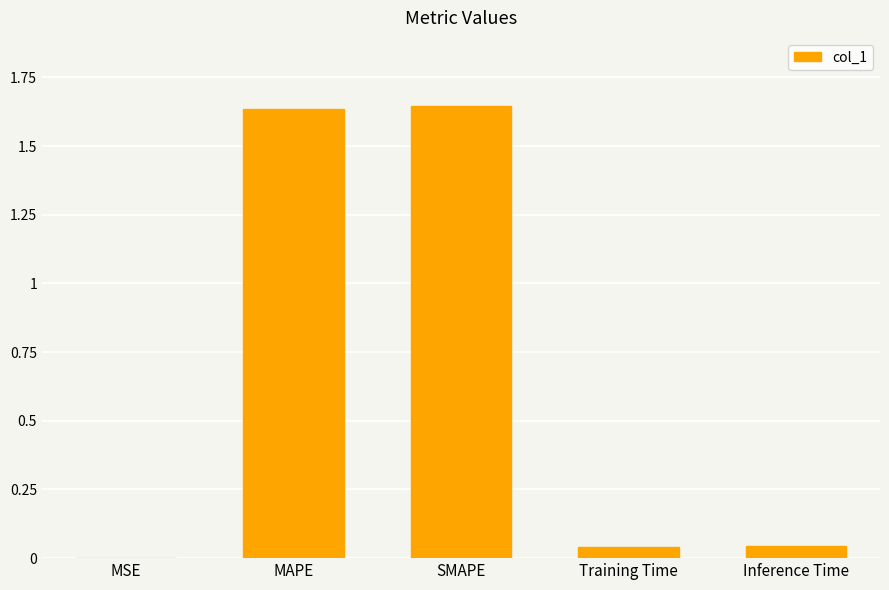

What is the sum of all values?

3.4